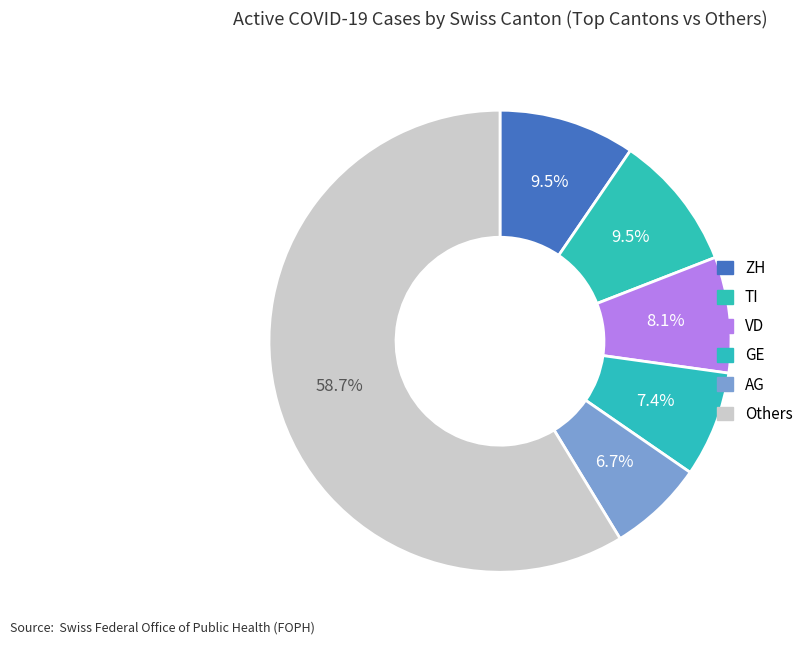

How many segments does this pie chart have?

6